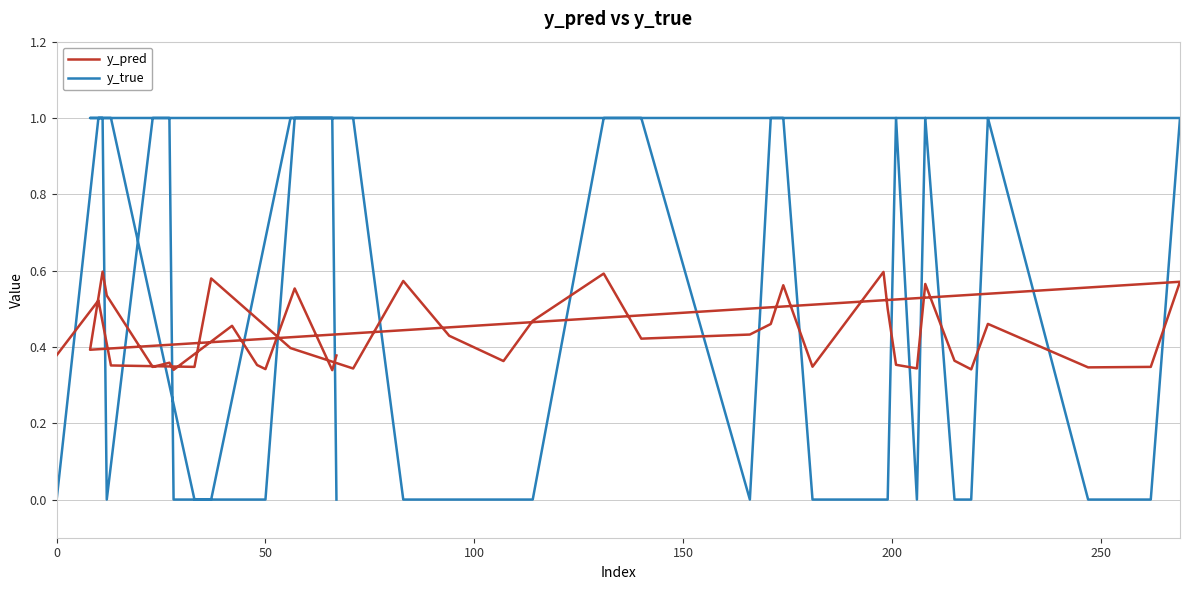

Rank the series by their maximum value, from lowest to highest.

y_pred, y_true